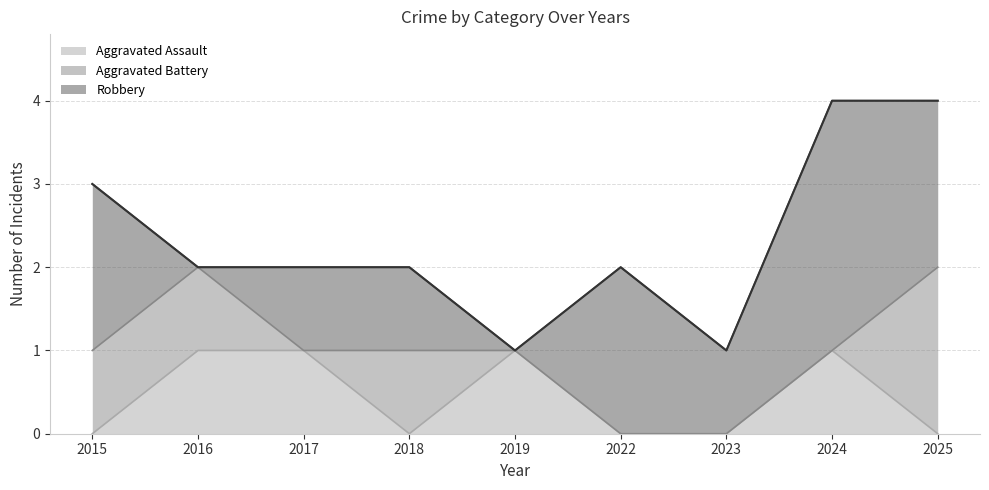

How many distinct data groups are displayed?

3